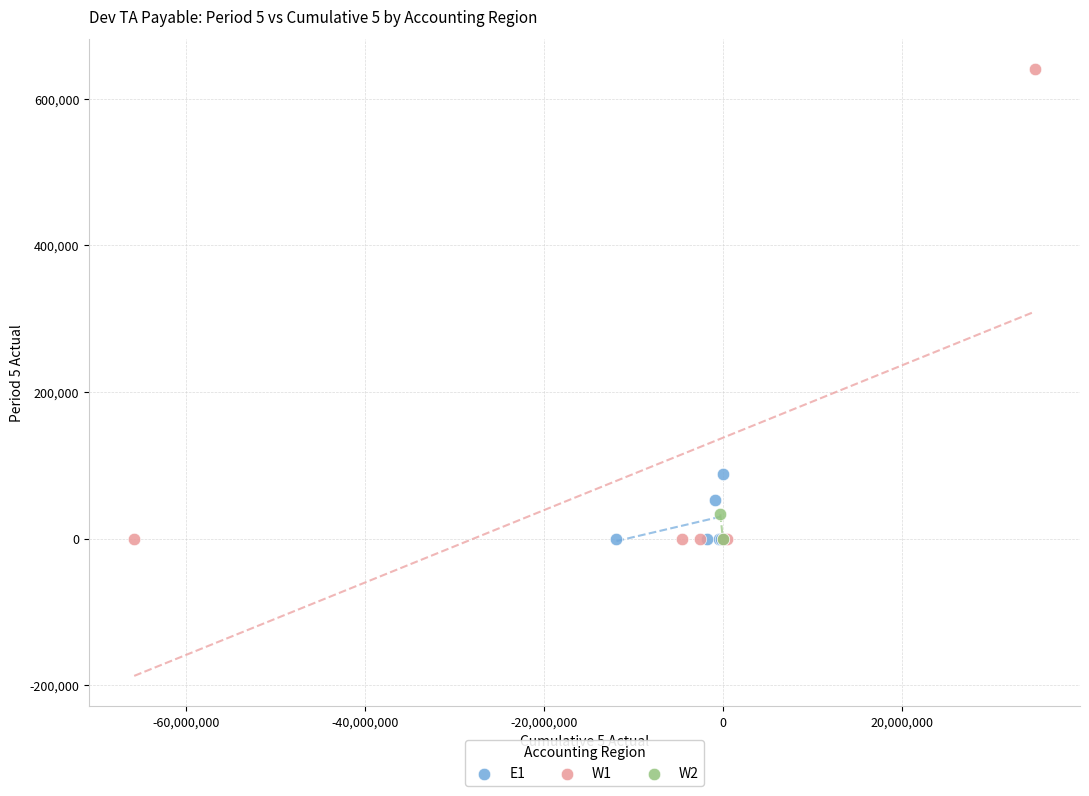

What are all the series names shown in the legend?

E1, W1, W2